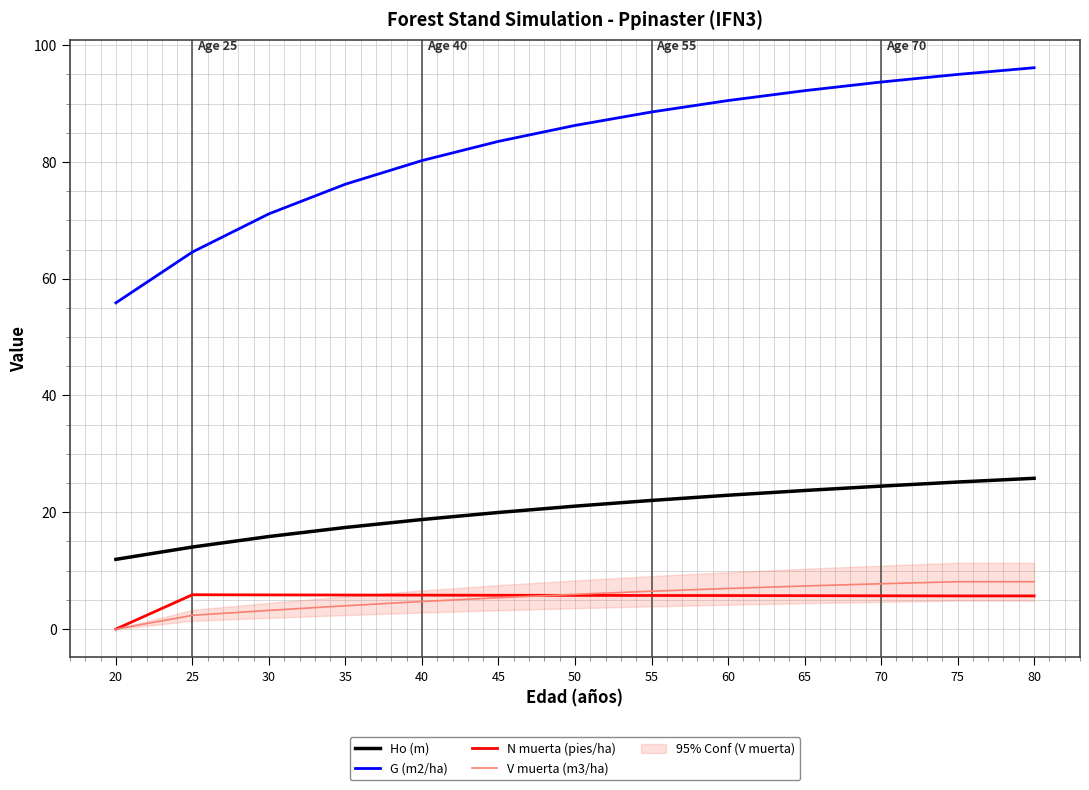

Between 25 and 80, which series saw the biggest shift?

G (m2/ha)